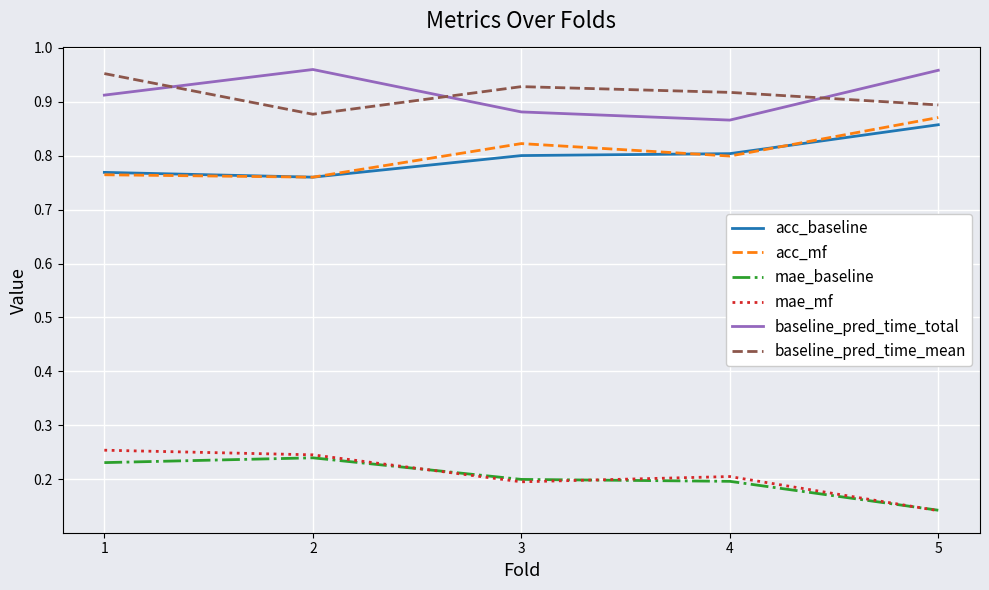

Which label corresponds to the smallest value in the chart?

5